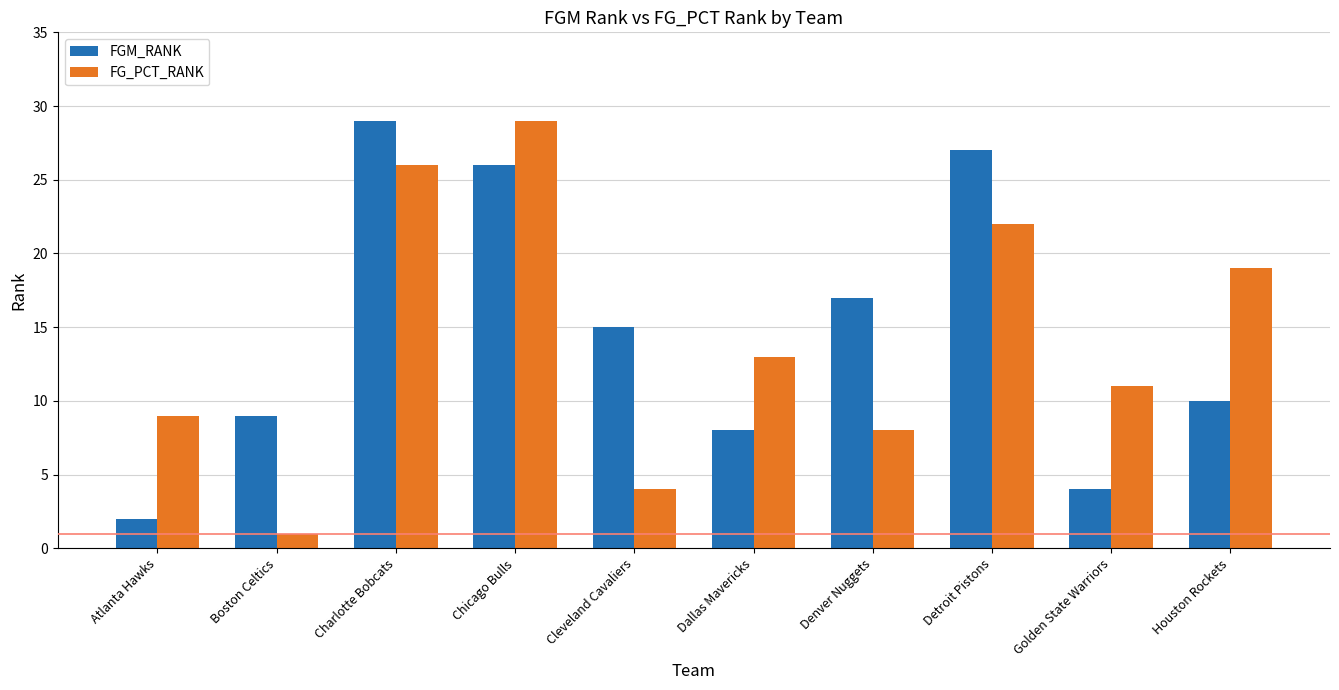

At Denver Nuggets, list the series in order from largest to smallest.

FGM_RANK, FG_PCT_RANK